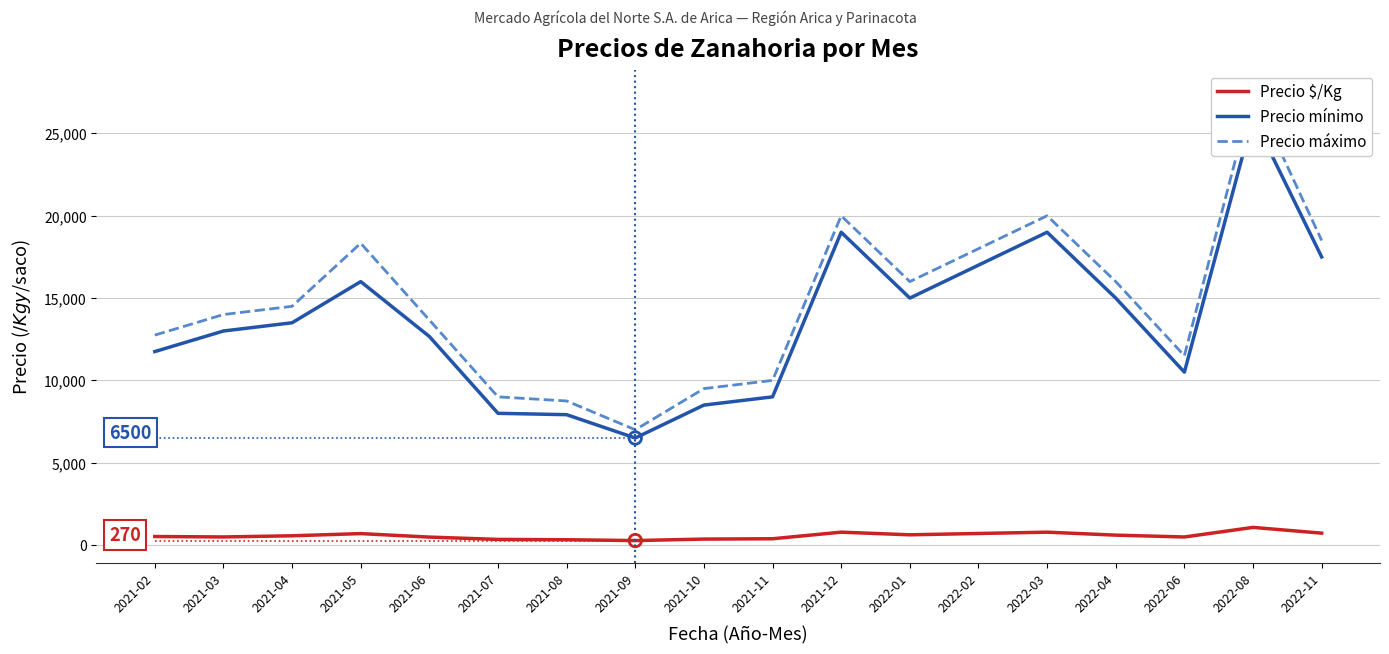

Which series contains the highest Y value?

Precio máximo